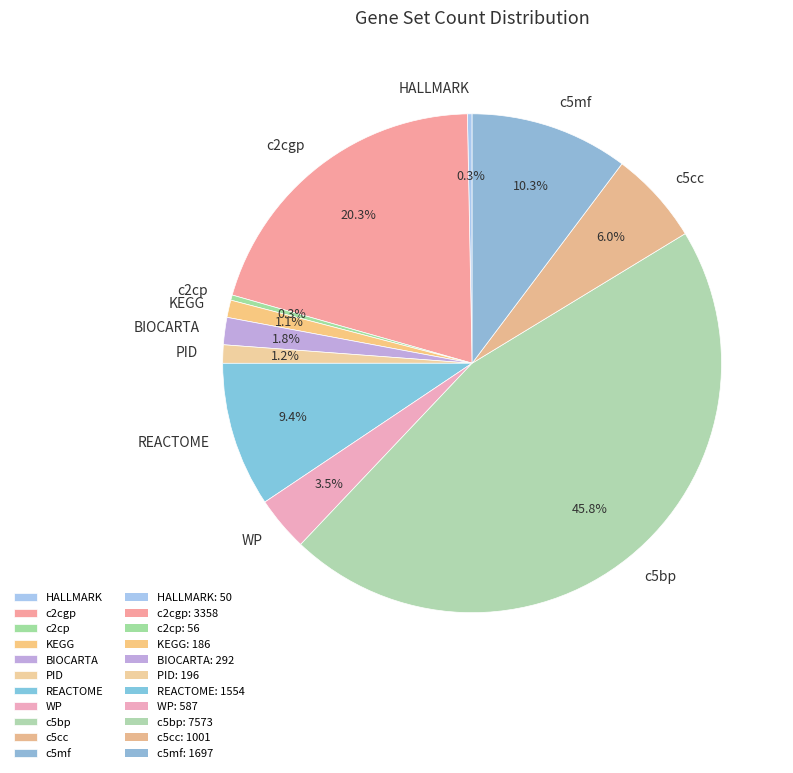

Is there a majority slice in this chart?

No